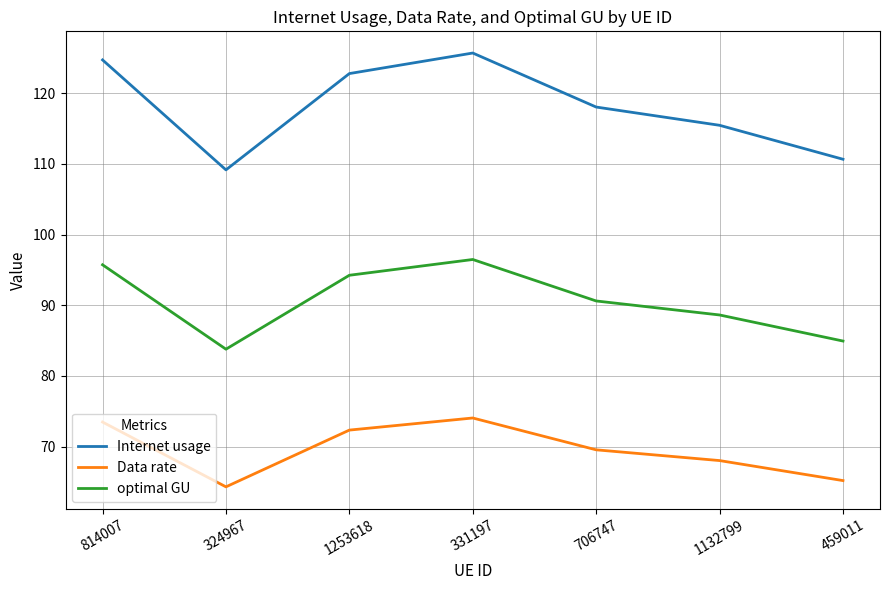

Is it true that Internet usage equals 71.7 at 814007?

False